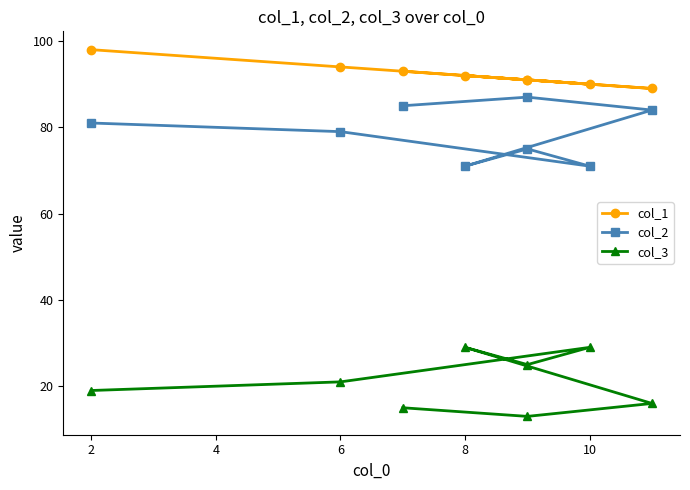

How many interior local peaks does the col_2 series have?

2